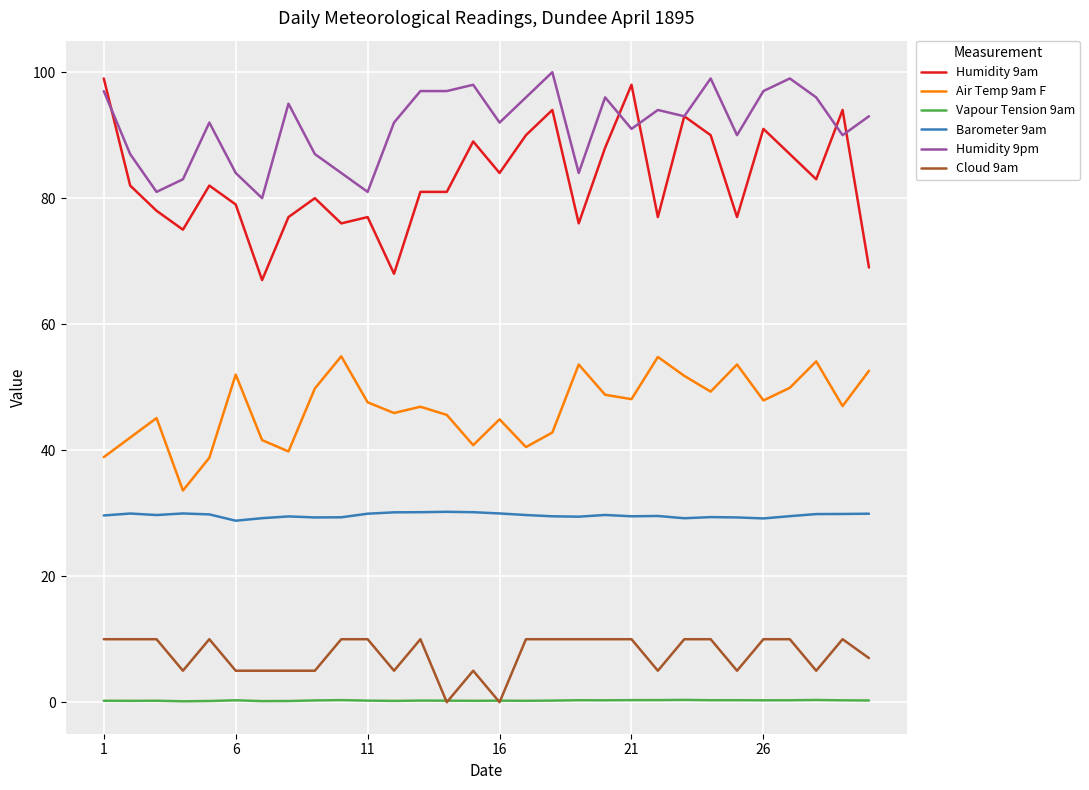

Which series has the largest range (max minus min)?

Humidity 9am